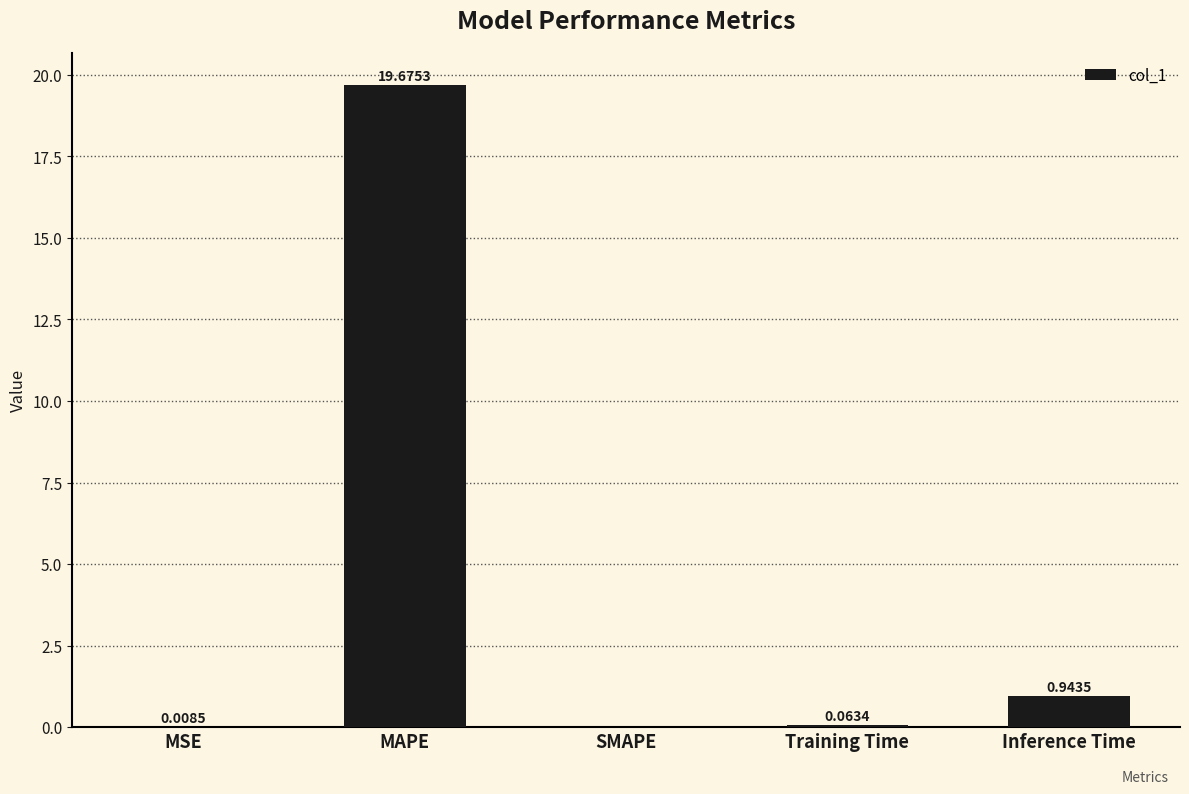

What is the sum of all values?

20.7